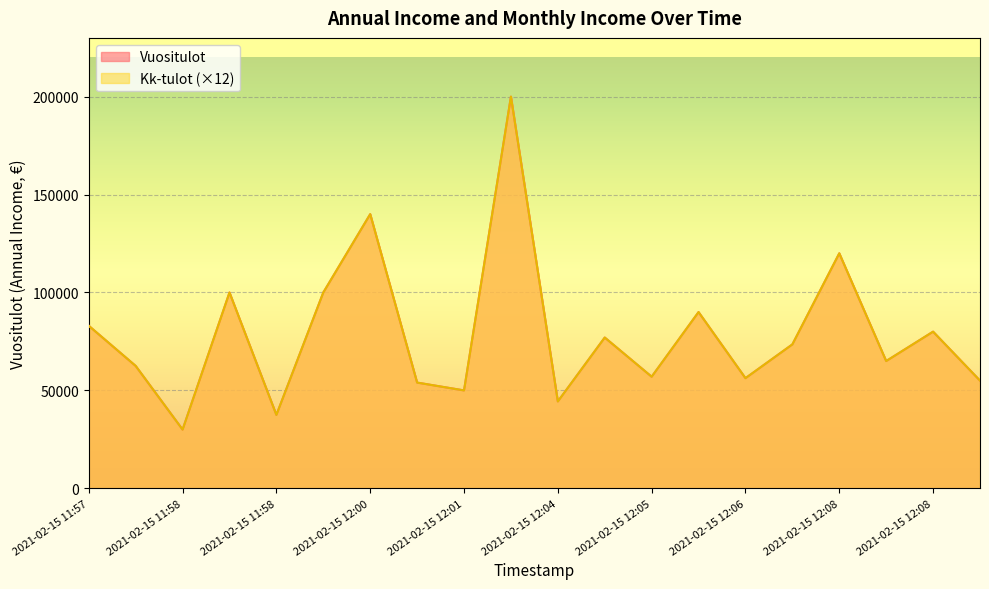

The value of Kk-tulot at 2021-02-15 12:06 is 91924.3. True or false?

False